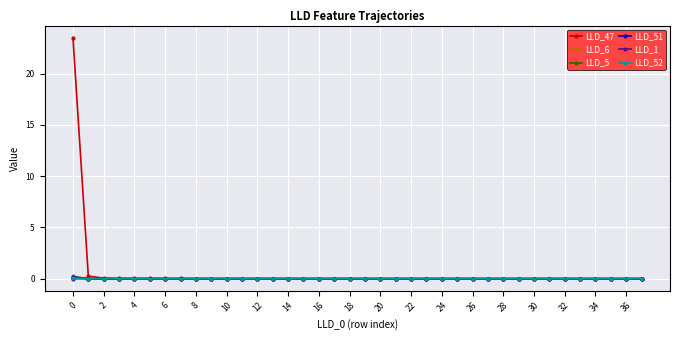

Does the chart have visible grid lines?

Yes